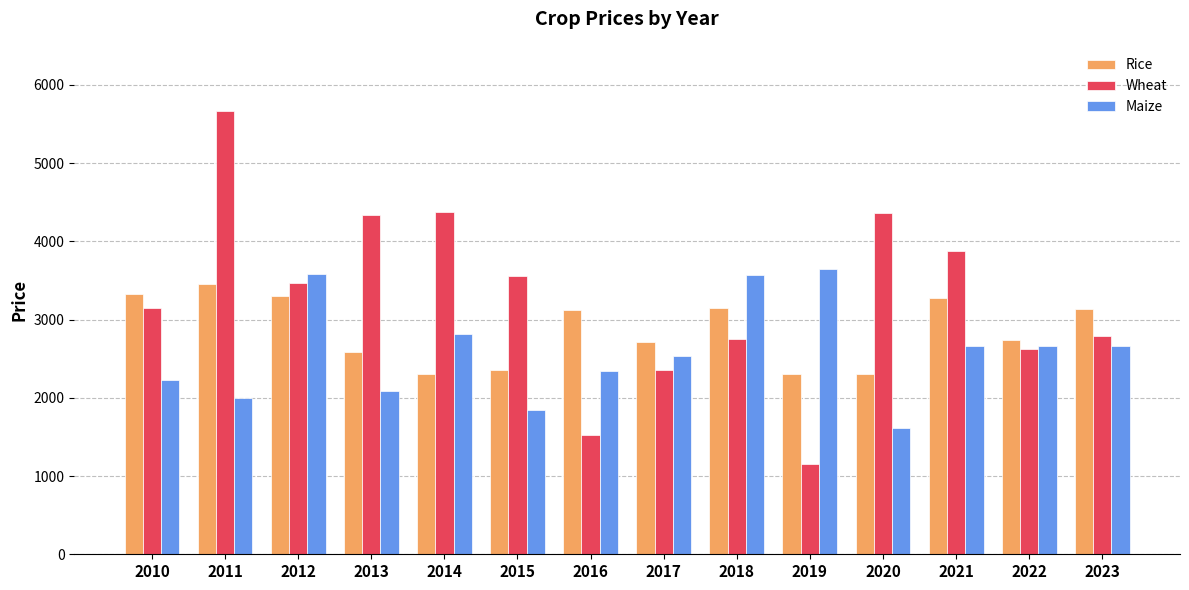

What is the sum of all Wheat values?

46011.6